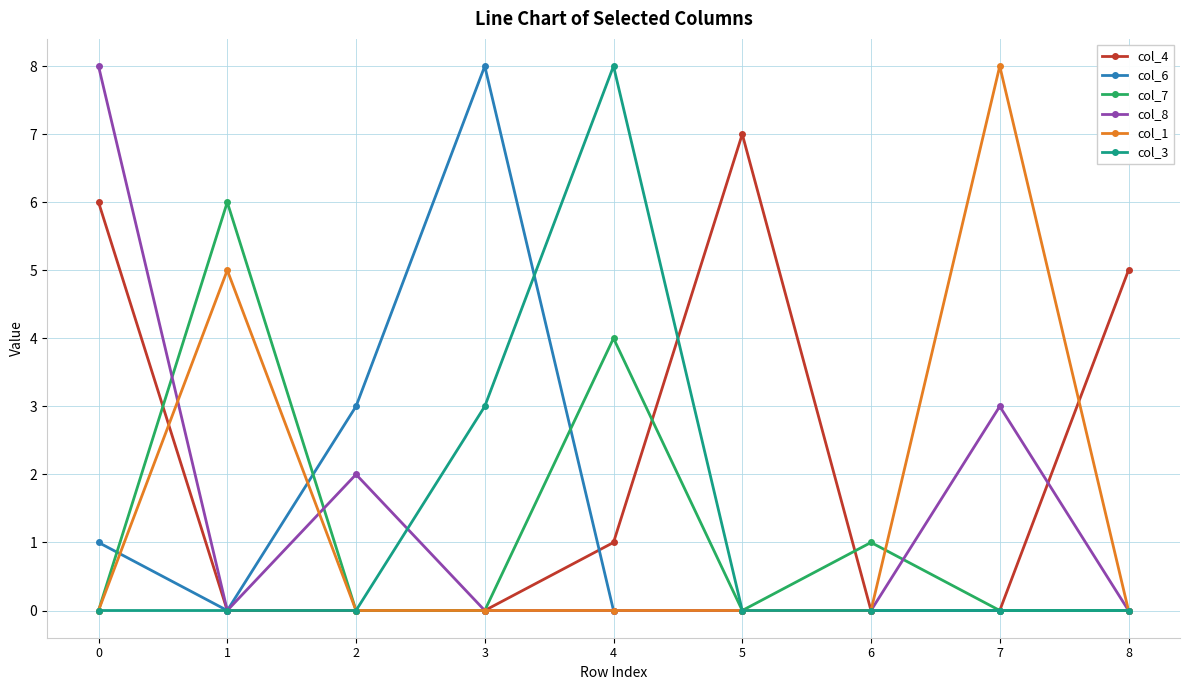

How many col_6 values are between 0 and 1?

7